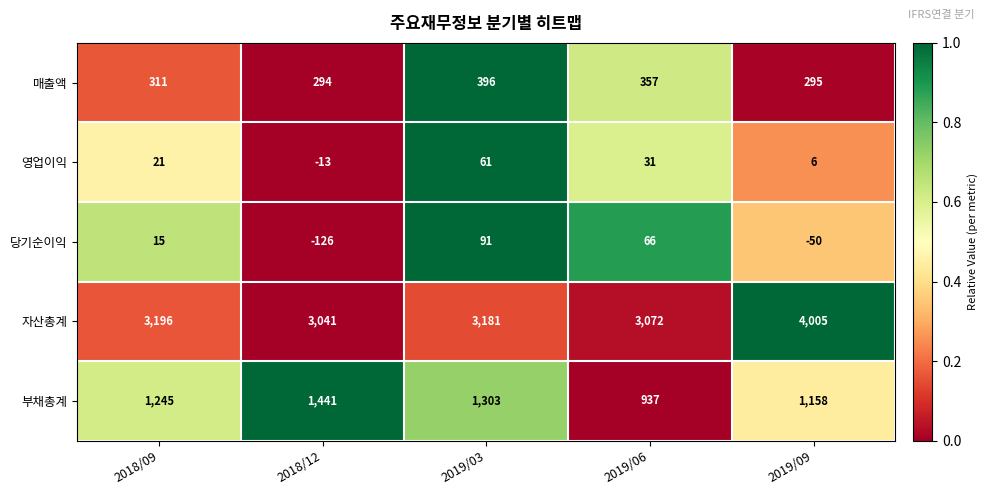

The value of 매출액 at 2019/09 is 434. True or false?

False